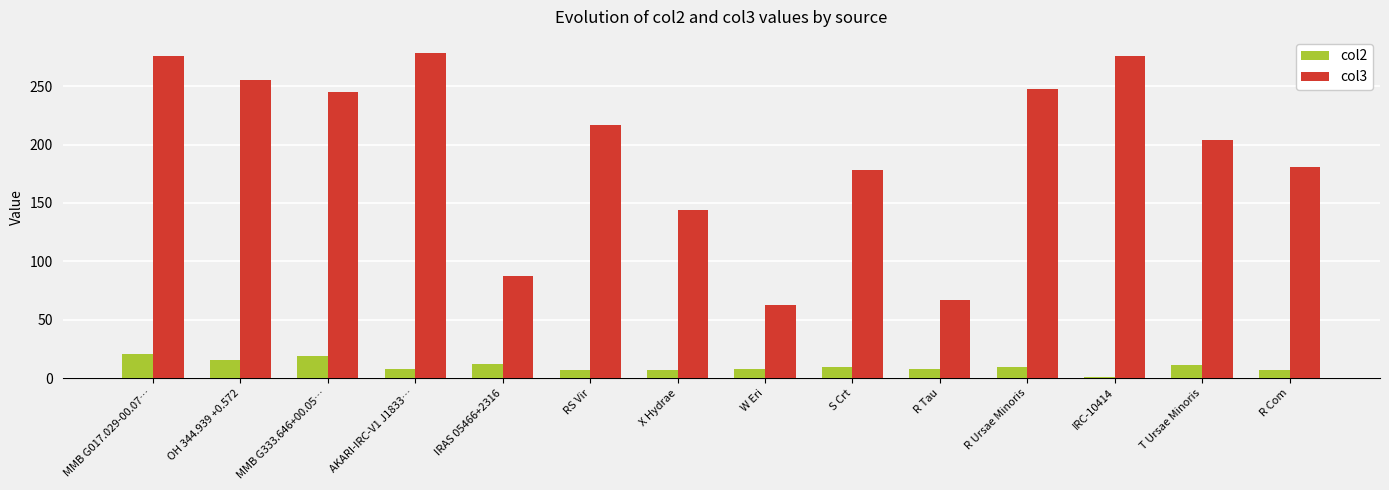

Between S Crt and R Tau, which series saw the biggest shift?

col3